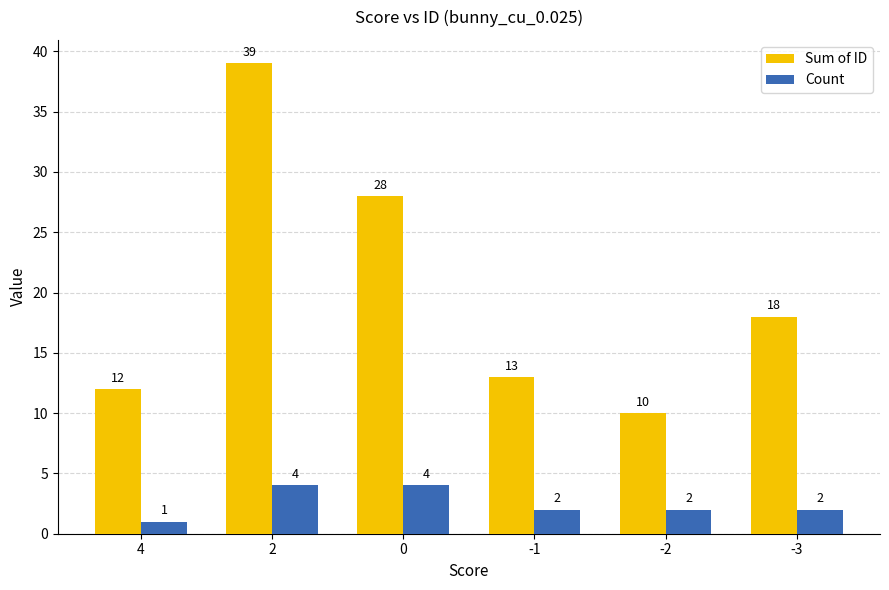

What is the maximum value shown in the chart?

39